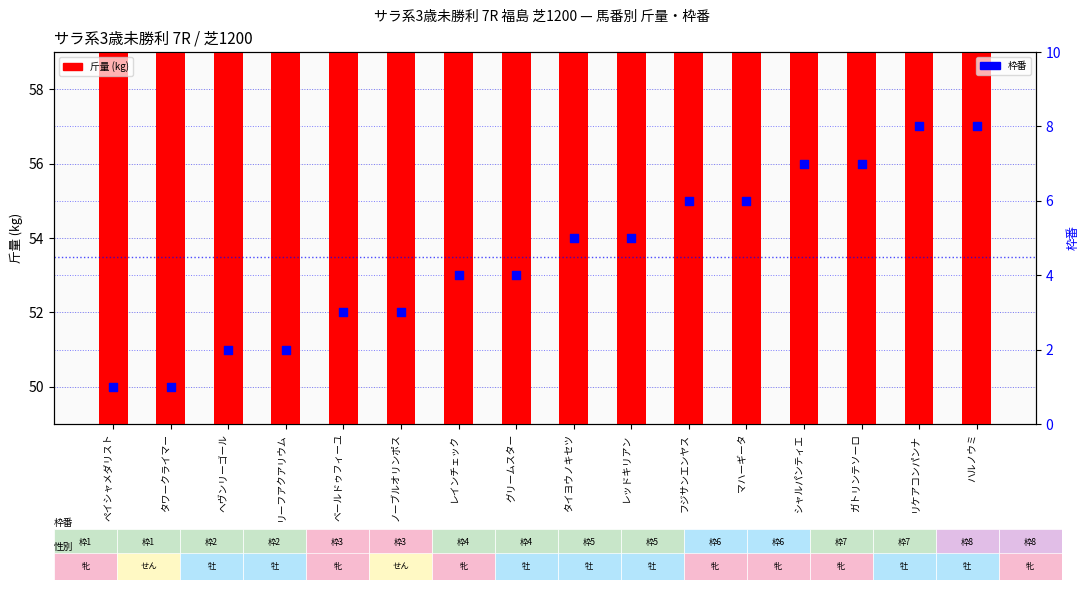

At how many categories does at least one series exceed 49?

16